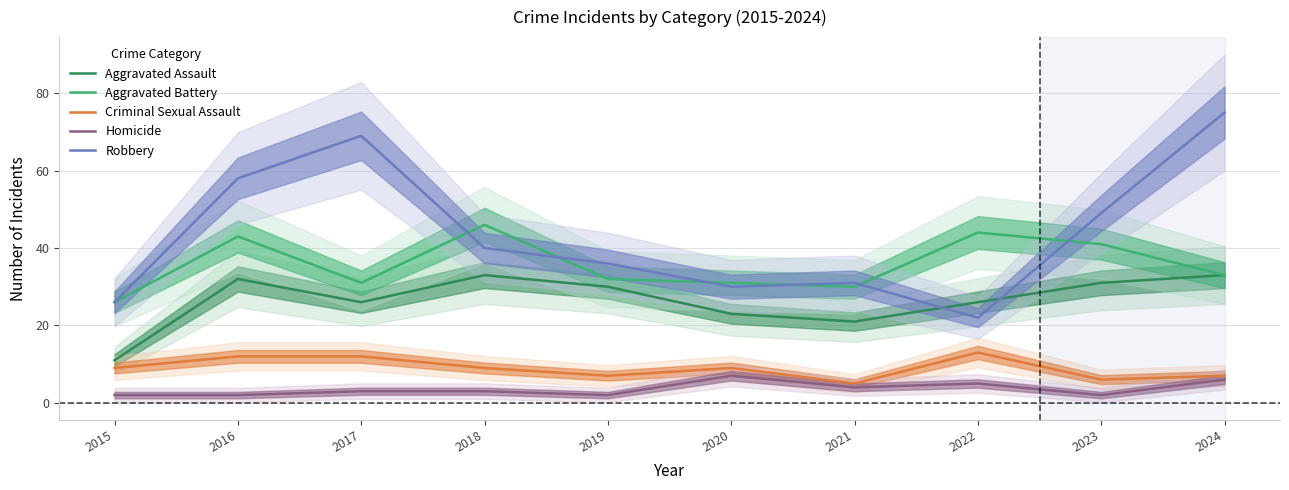

Reading left to right, what are all the values shown in this chart?

Aggravated Assault: 2015=11	2016=32	2017=26	2018=33	2019=30	2020=23	2021=21	2022=26	2023=31	2024=33
Aggravated Battery: 2015=26	2016=43	2017=31	2018=46	2019=32	2020=31	2021=30	2022=44	2023=41	2024=33
Criminal Sexual Assault: 2015=9	2016=12	2017=12	2018=9	2019=7	2020=9	2021=5	2022=13	2023=6	2024=7
Homicide: 2015=2	2016=2	2017=3	2018=3	2019=2	2020=7	2021=4	2022=5	2023=2	2024=6
Robbery: 2015=26	2016=58	2017=69	2018=40	2019=36	2020=30	2021=31	2022=22	2023=49	2024=75